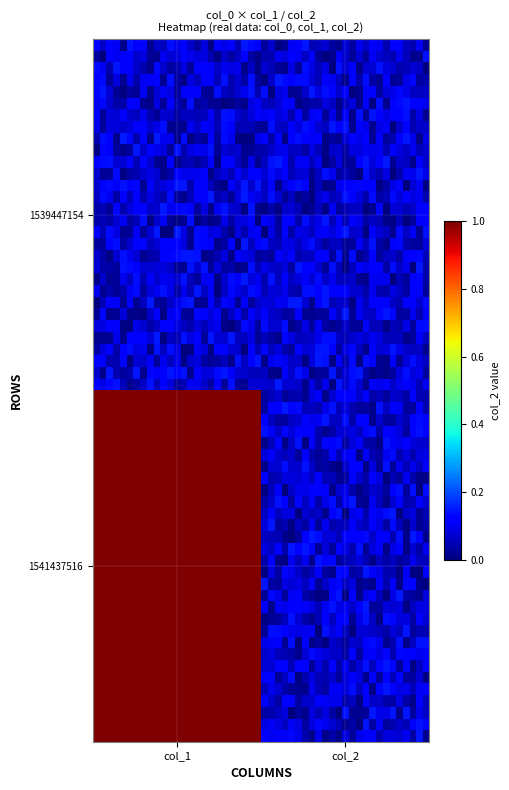

Reading left to right, transcribe all the data shown in this chart.

1539447154: col_1=0	col_2=0
1541437516: col_1=1	col_2=0